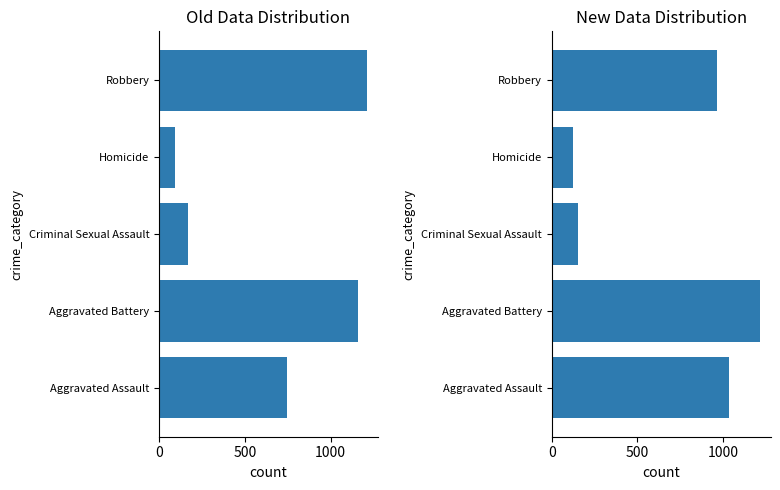

True or false: Right Panel has a value of 60 at Criminal Sexual Assault.

False